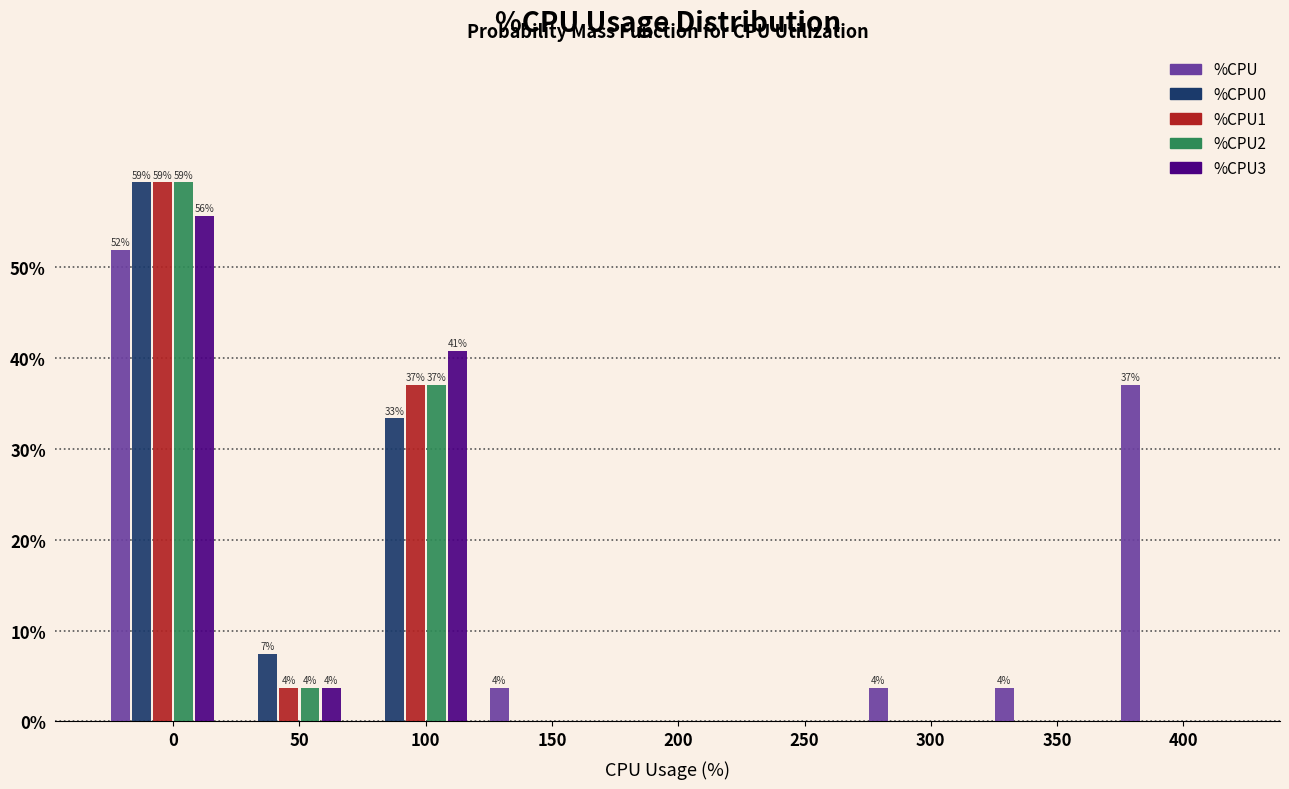

What is the maximum value shown in the chart?

59.3